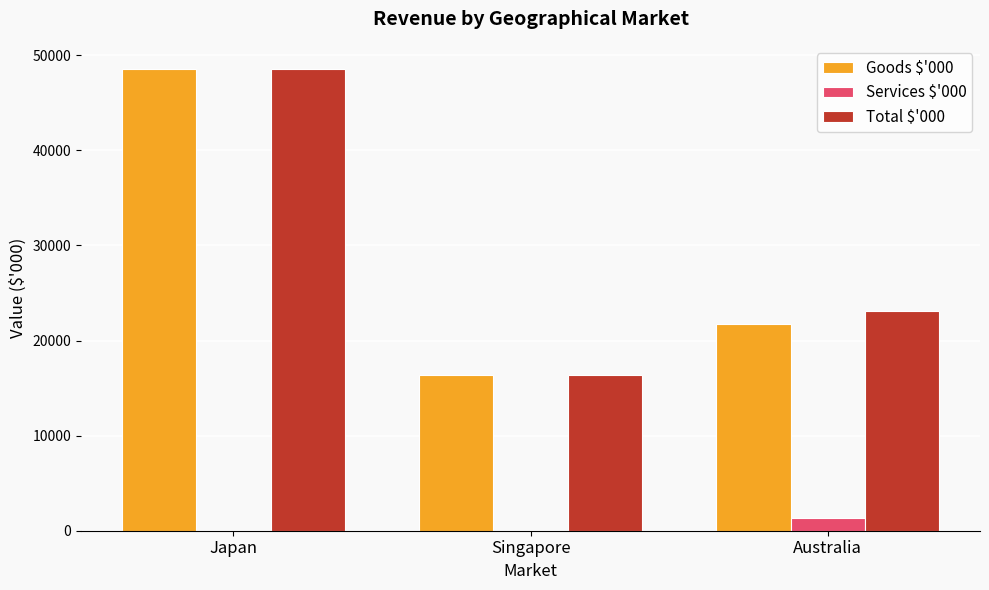

Which series has the largest total across all categories?

Total $'000